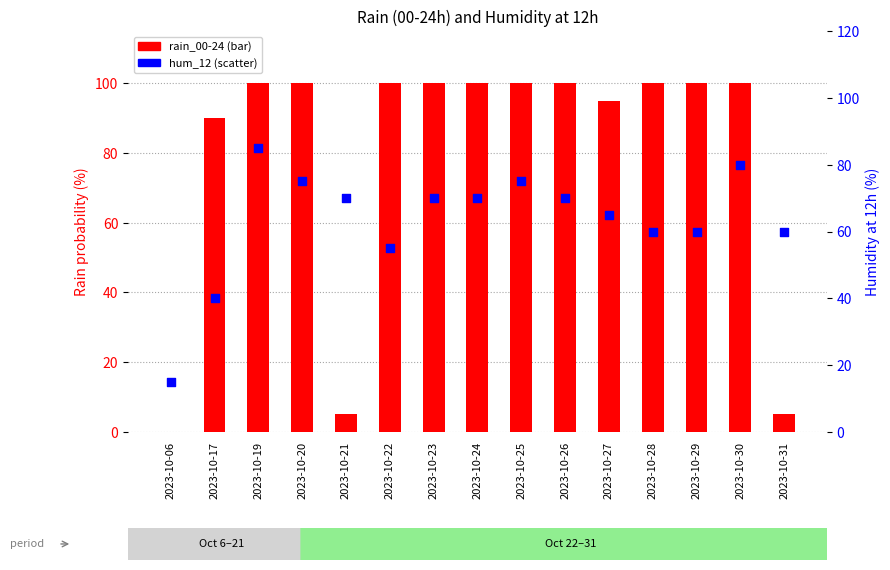

Is the value of hum_12 at 2023-10-17 greater than the value of rain_00-24 at 2023-10-19?

No